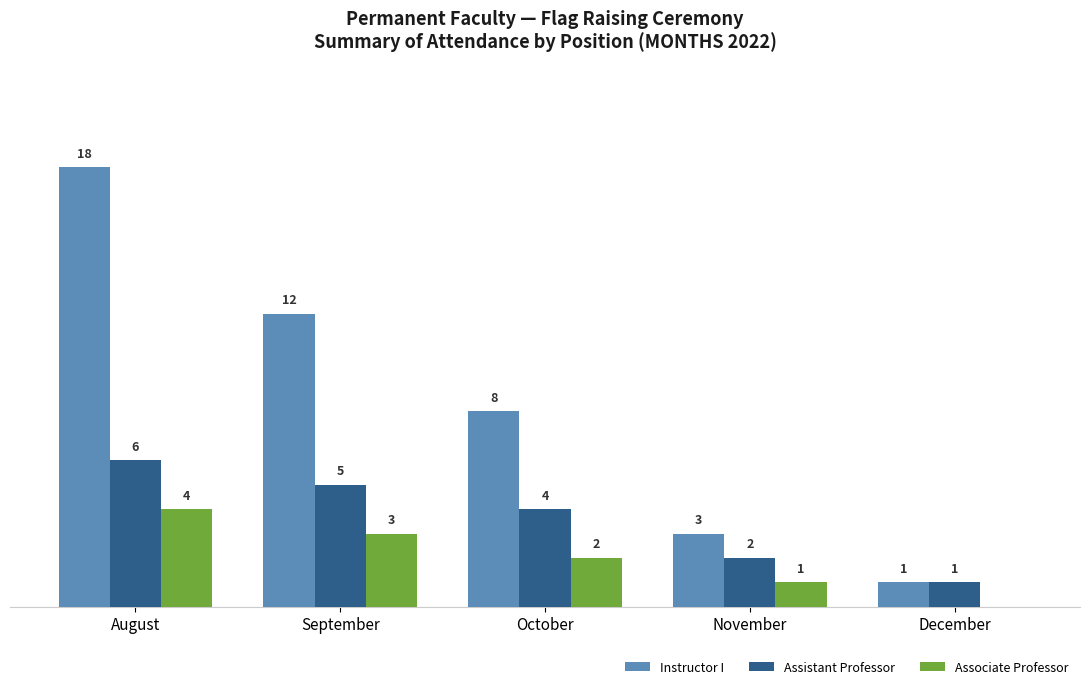

At which category is the sum across all series the highest?

August